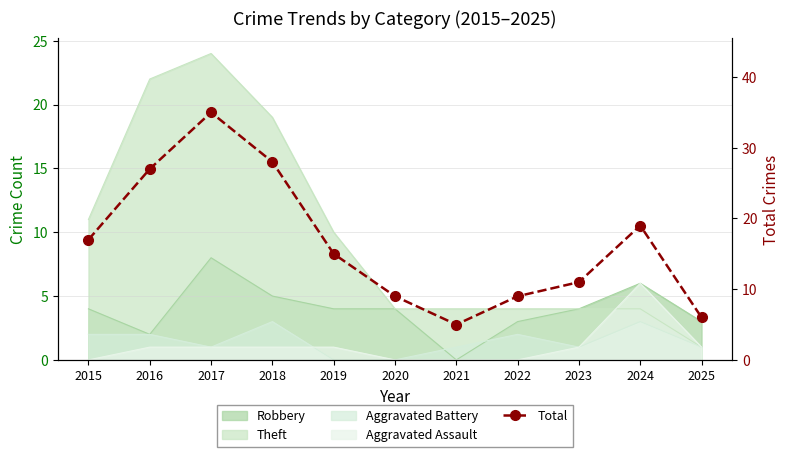

Rank the categories by value from lowest to highest.

2021, 2025, 2020, 2022, 2023, 2019, 2015, 2024, 2016, 2018, 2017